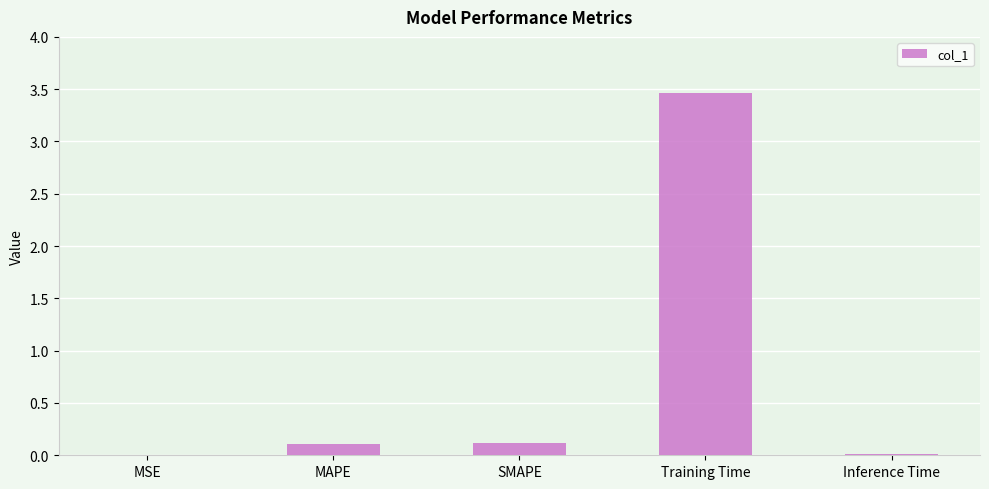

What is the greatest value displayed?

3.5